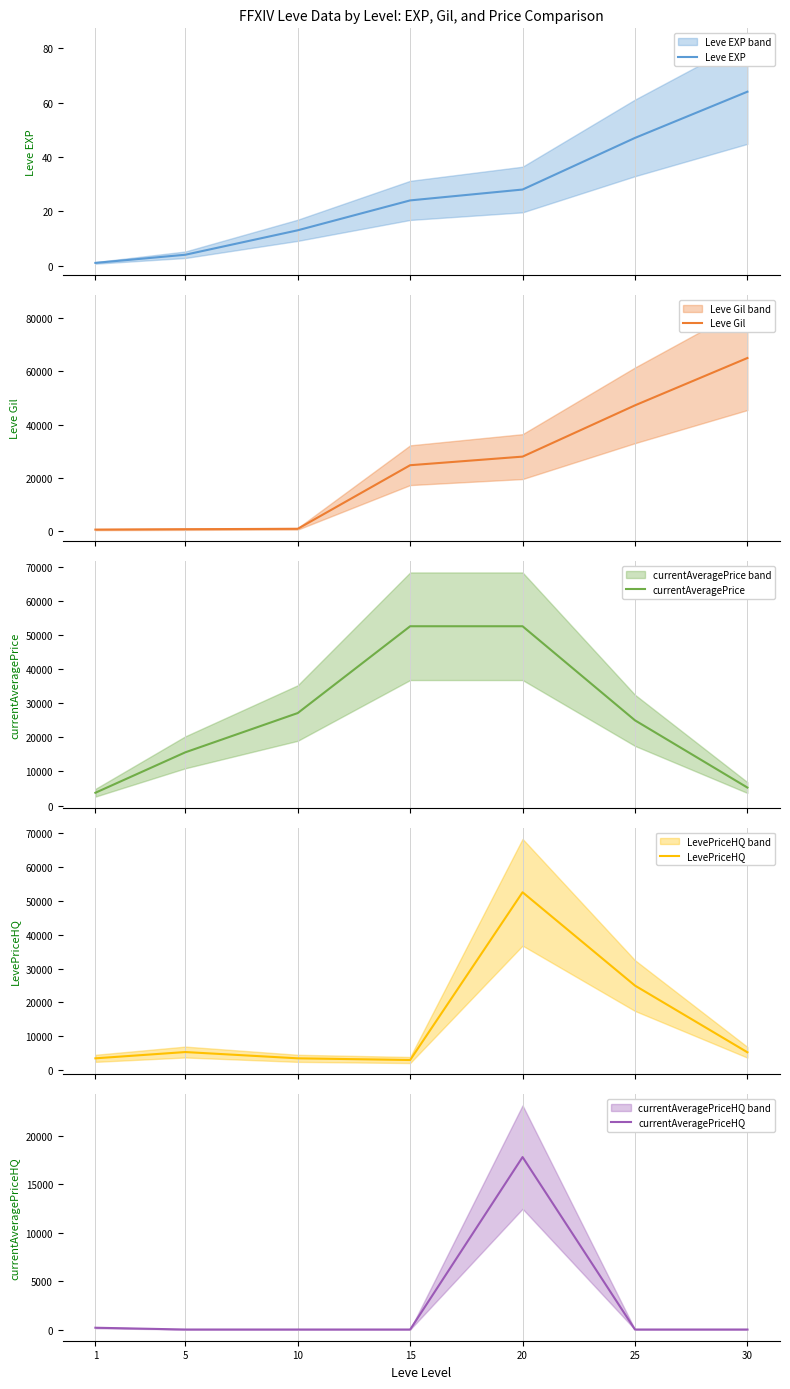

Which has a higher value, 25 or 10?

25